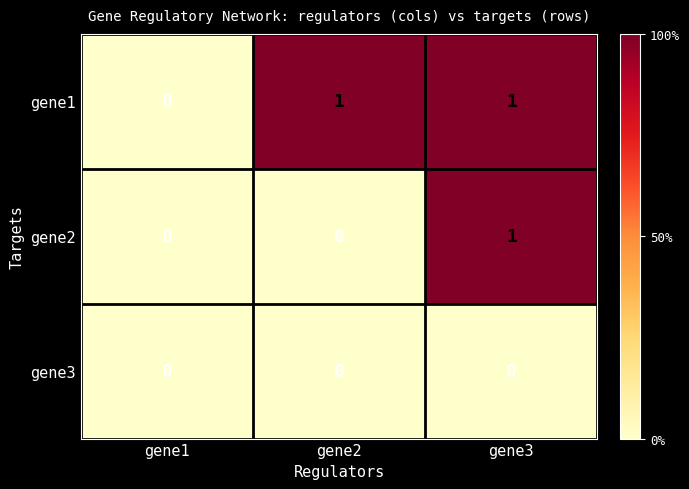

At which label is gene1 closest to 0?

gene1